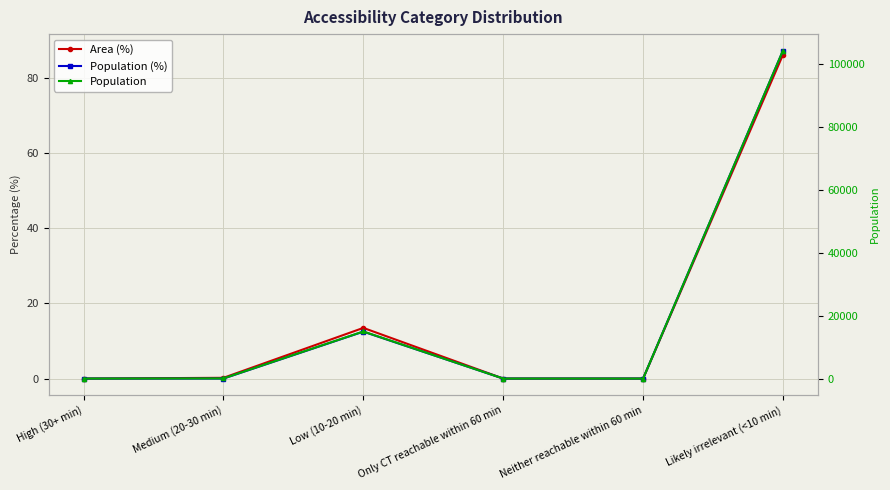

Which category has the lowest value across all series?

High (30+ min)